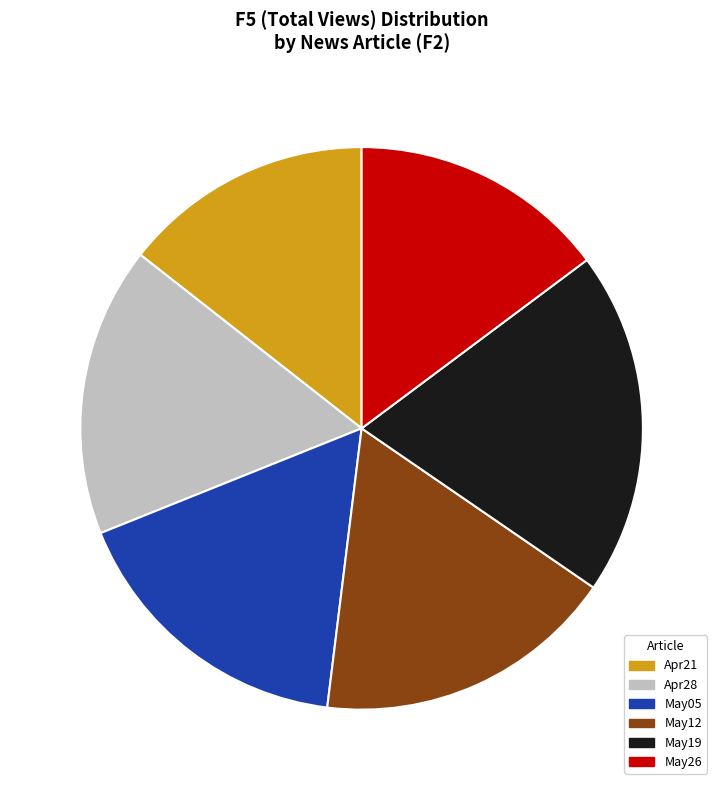

How many slices are in this pie chart?

6